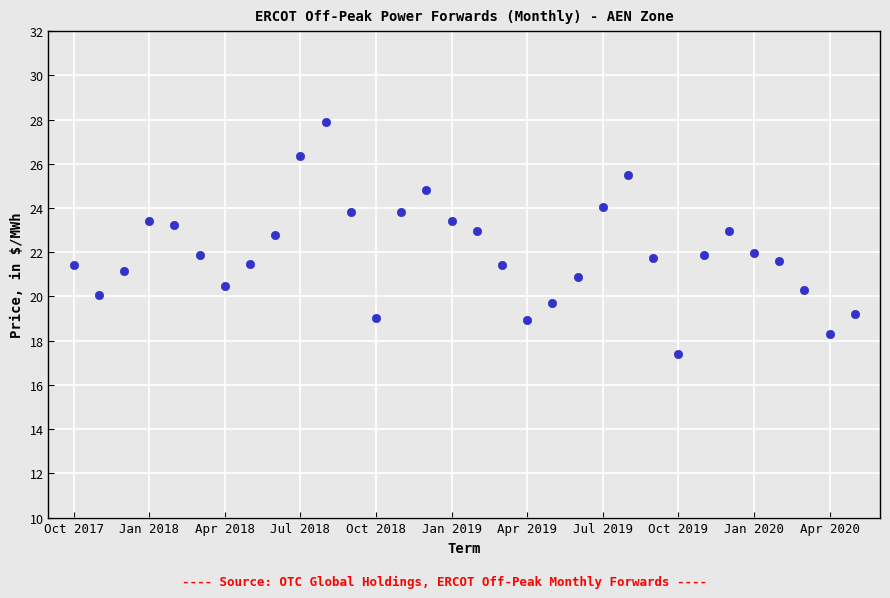

What is the range of Y values (max minus min)?

10.5